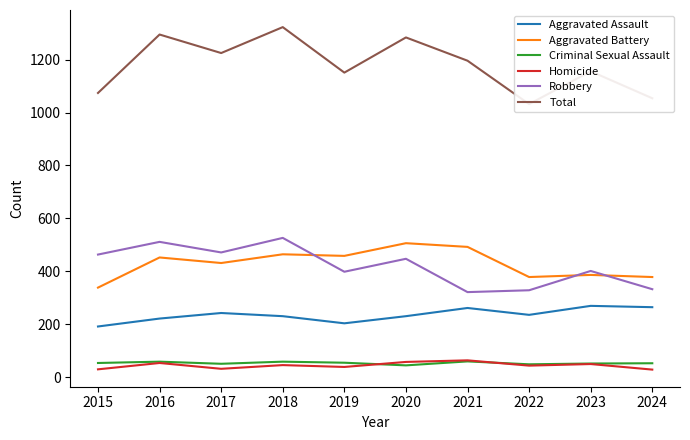

Reading left to right, transcribe all the data shown in this chart.

Aggravated Assault: 191	221	242	230	203	230	261	235	269	264
Aggravated Battery: 338	452	431	464	458	506	492	378	386	378
Criminal Sexual Assault: 53	58	50	58	54	44	59	48	51	52
Homicide: 29	53	31	45	38	57	63	43	49	28
Robbery: 463	511	471	526	398	447	321	328	401	332
Total: 1074	1295	1225	1323	1151	1284	1196	1032	1156	1054